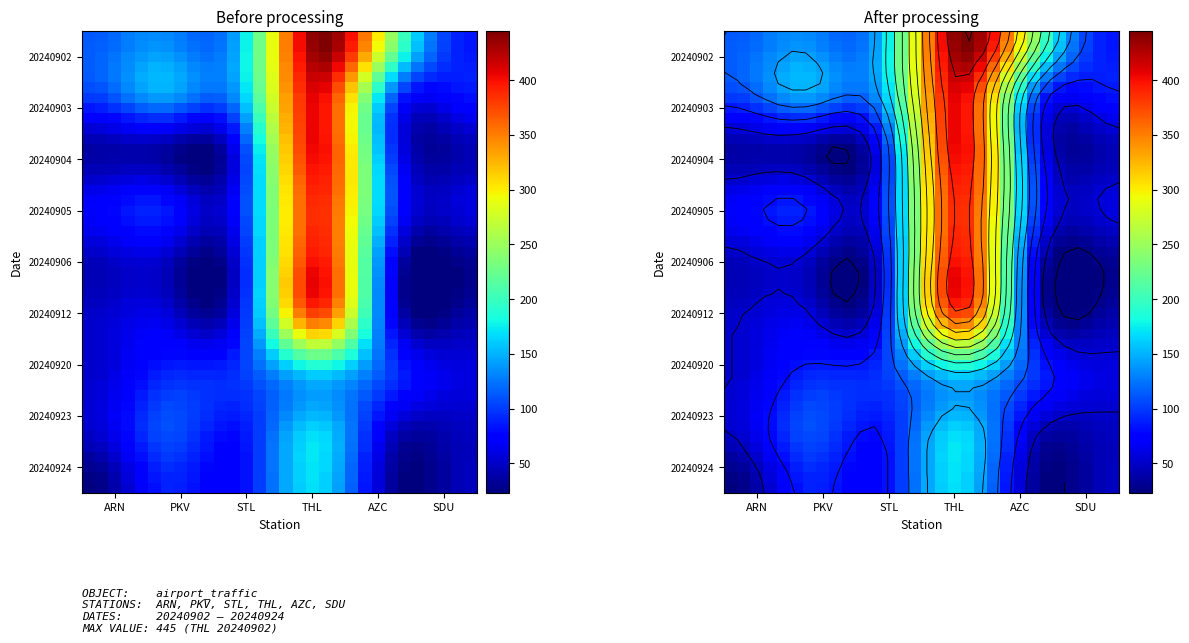

Is it true that ARN equals 31 at 20240924?

False